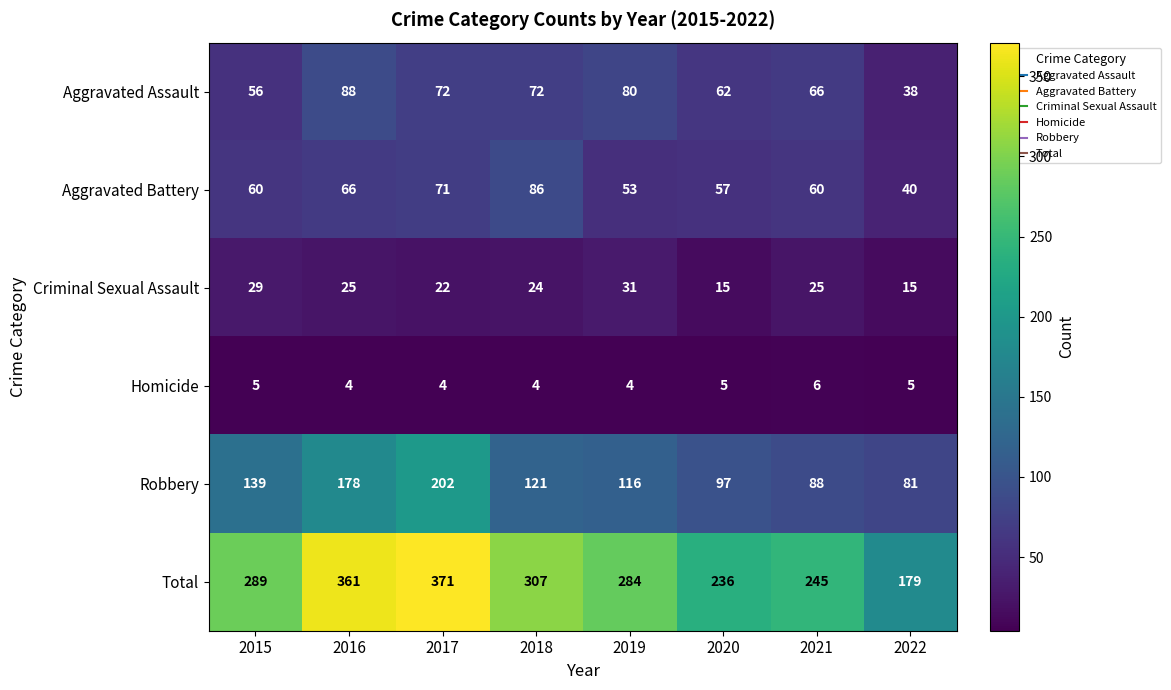

True or false: Robbery has a value of 254 at 2016.

False